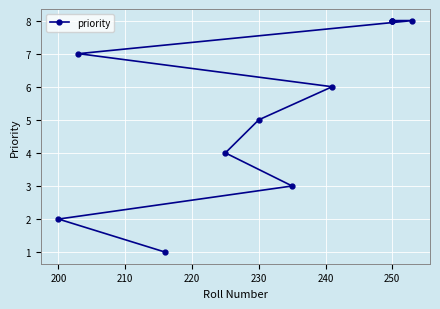

How many data points does each series have?

11